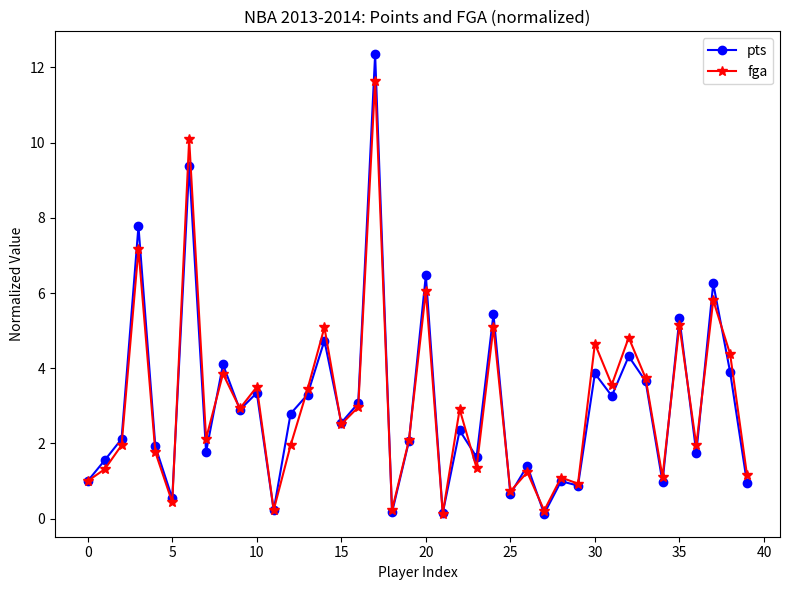

Count the number of data series in this chart.

2